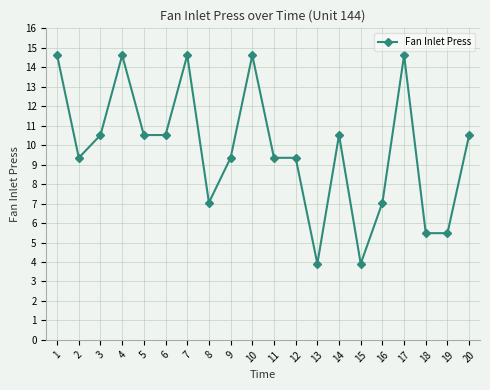

How many series are shown in this chart?

1